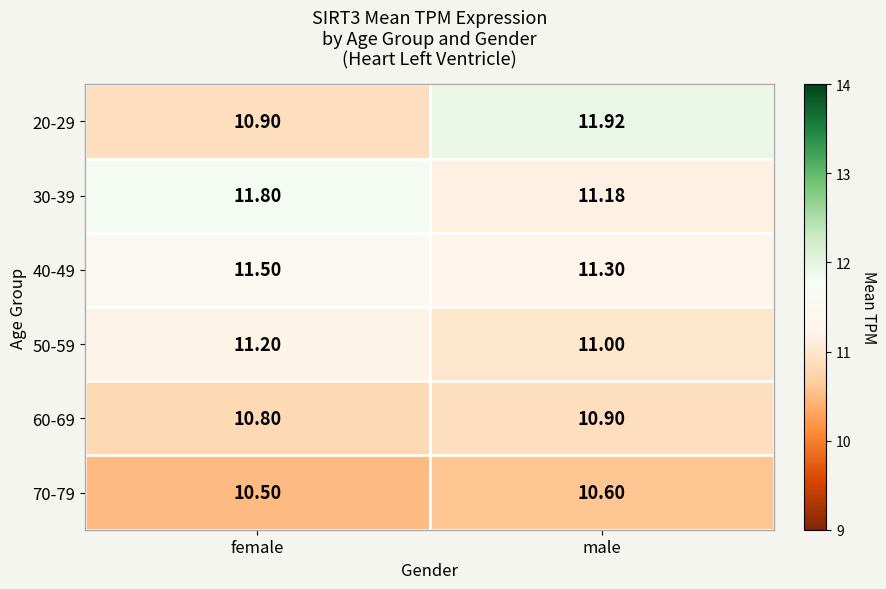

Is the value of 20-29 at female greater than the value of 30-39 at male?

No